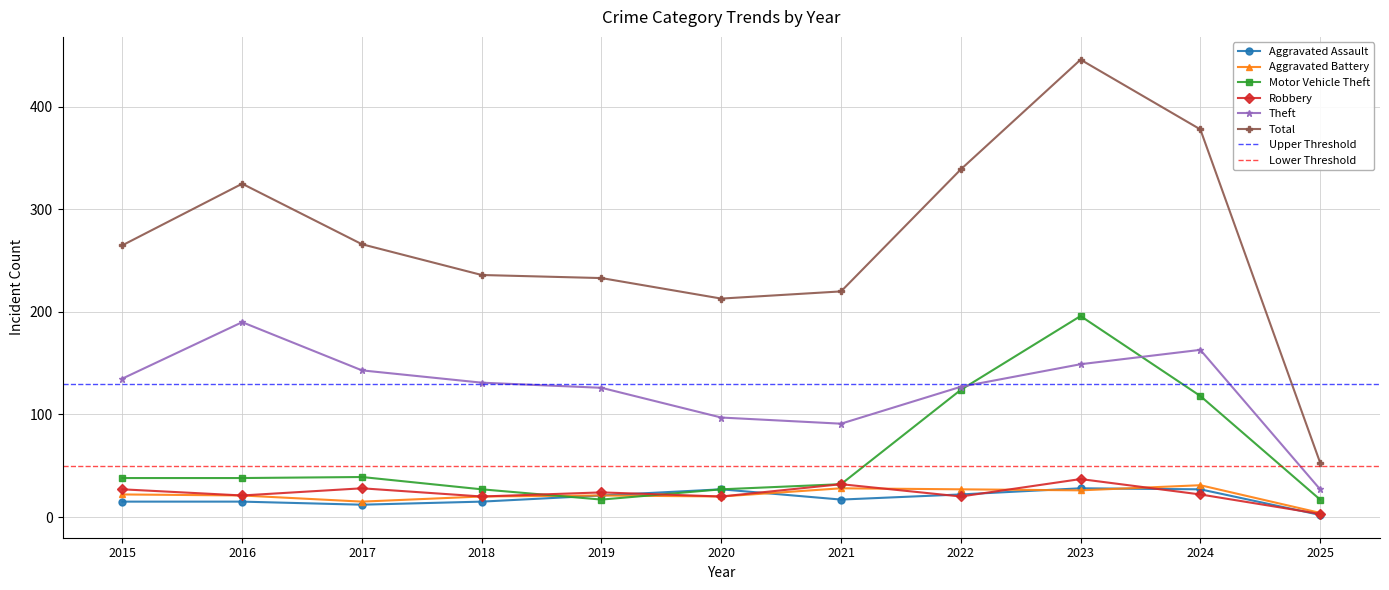

How many values in the Total series exceed 265?

5